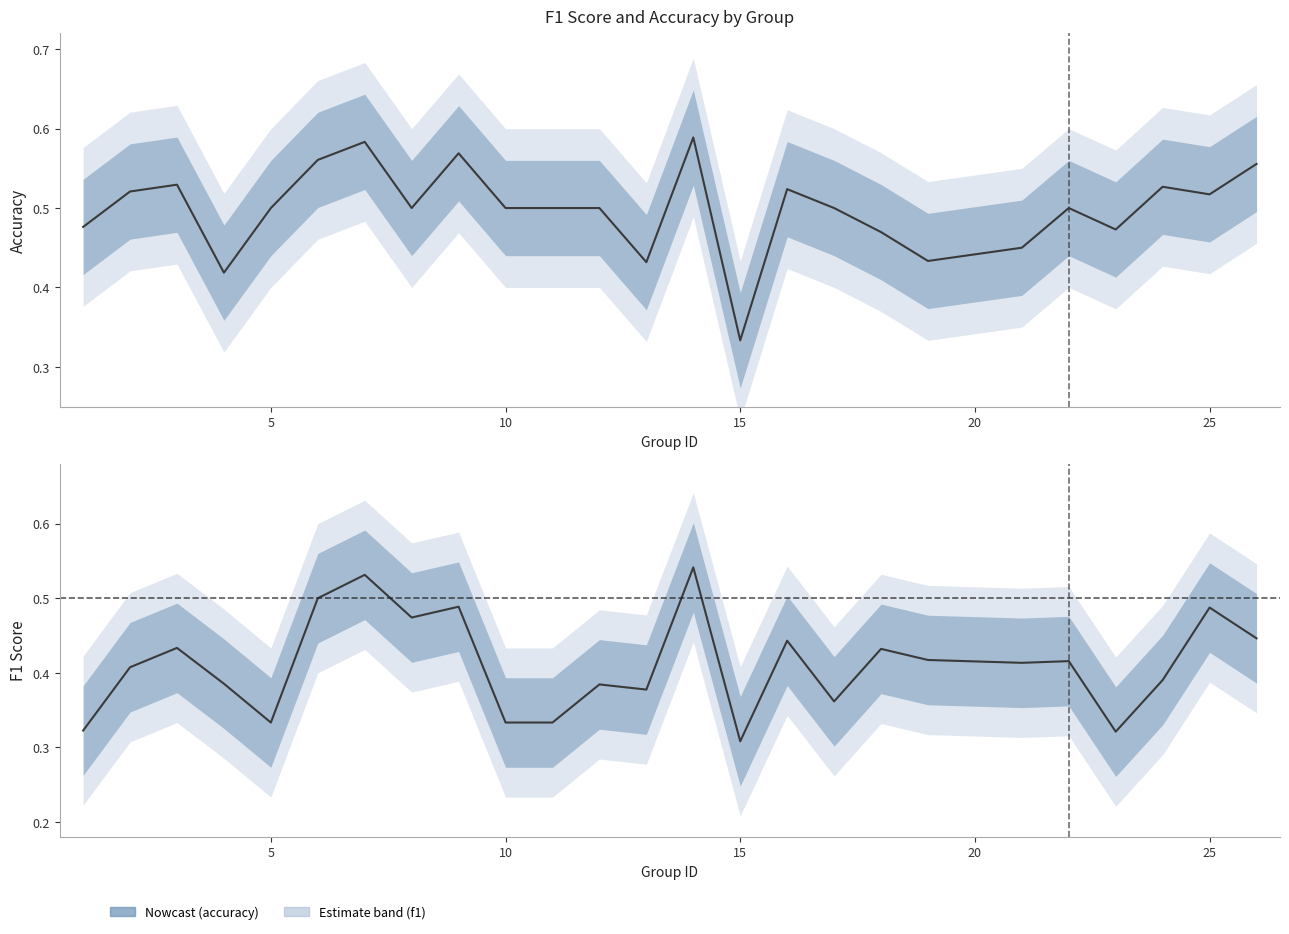

How many lines are shown in the chart?

2